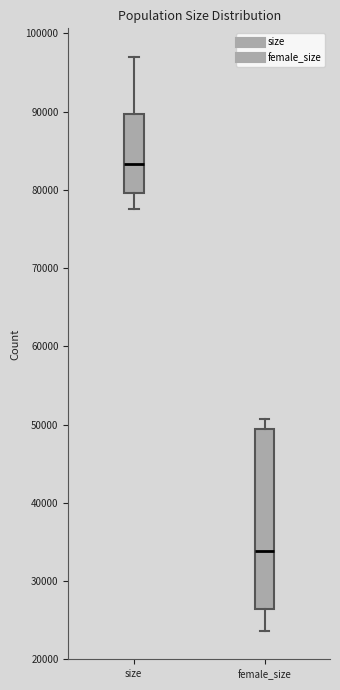

Reading left to right, transcribe this box plot: for each box, give where its median line is, the range the box spans, and where its two whiskers end, as read against the y-axis. The values are not printed on the chart, so give them approximately, as read against the axis.

size: median 83000, box 80000 to 90000, whiskers 78000 to 97000
female_size: median 34000, box 26000 to 49000, whiskers 24000 to 51000